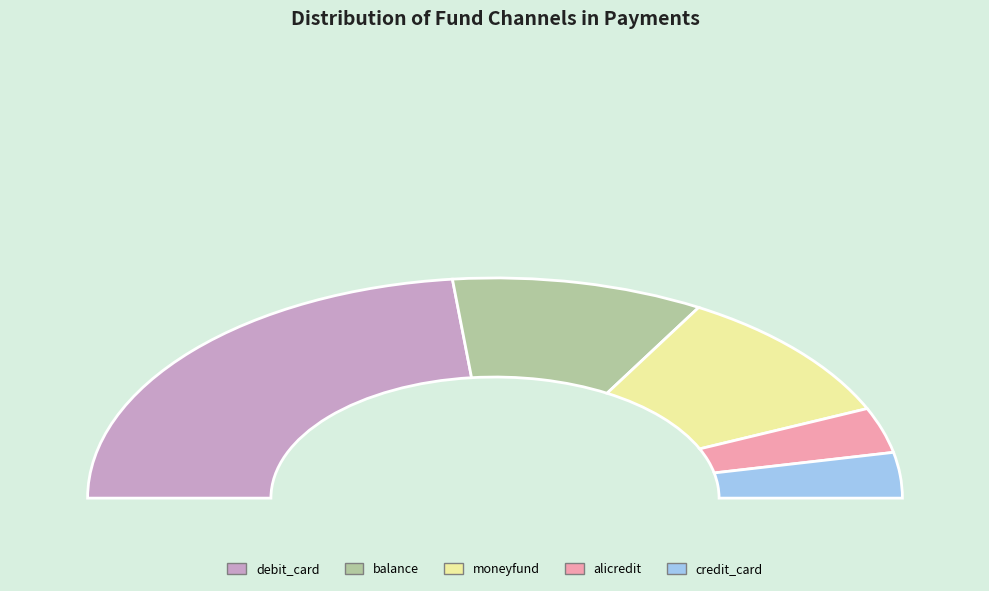

Which category has the biggest portion of the pie?

debit_card